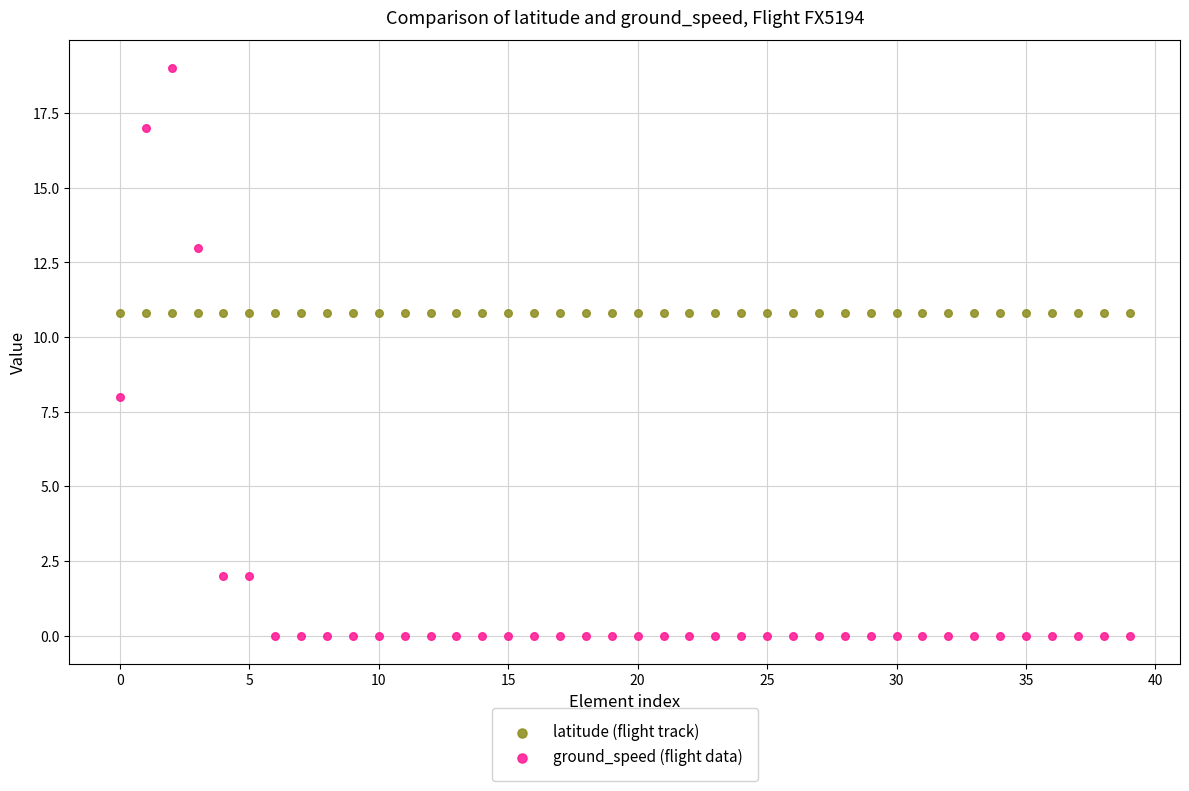

What are all the series names shown in the legend?

latitude (flight track), ground_speed (flight data)